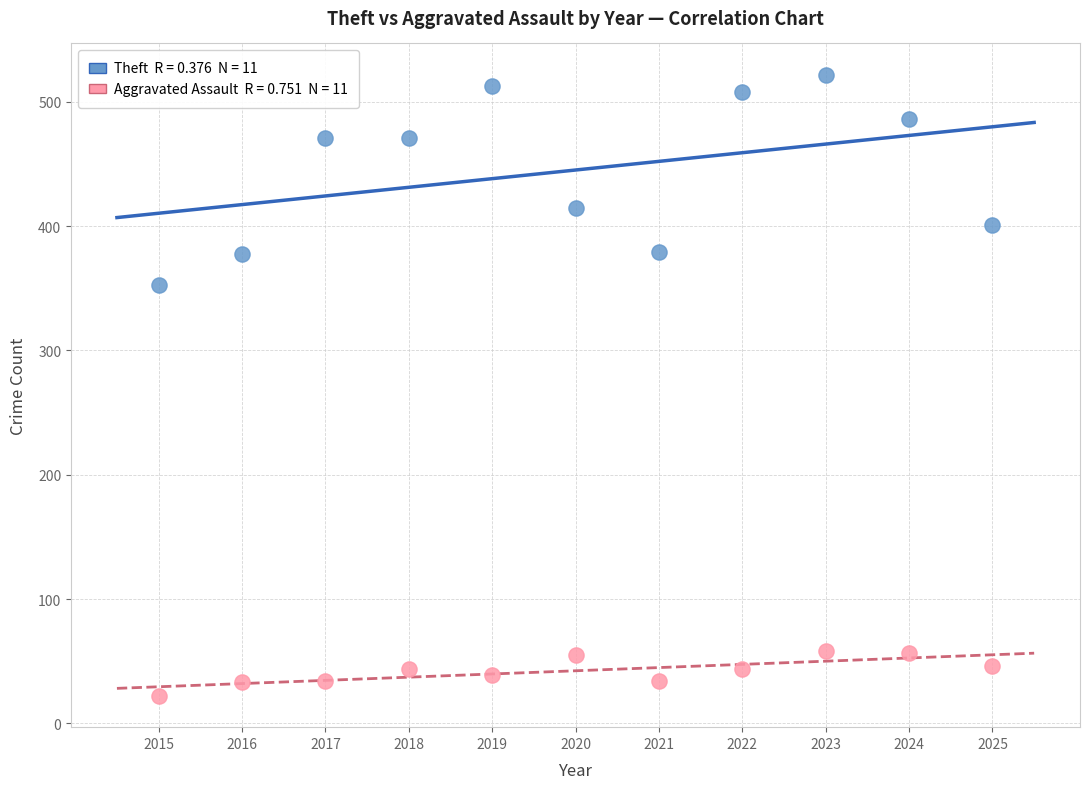

Across all data points, what is the range of Y values (max minus min)?

500